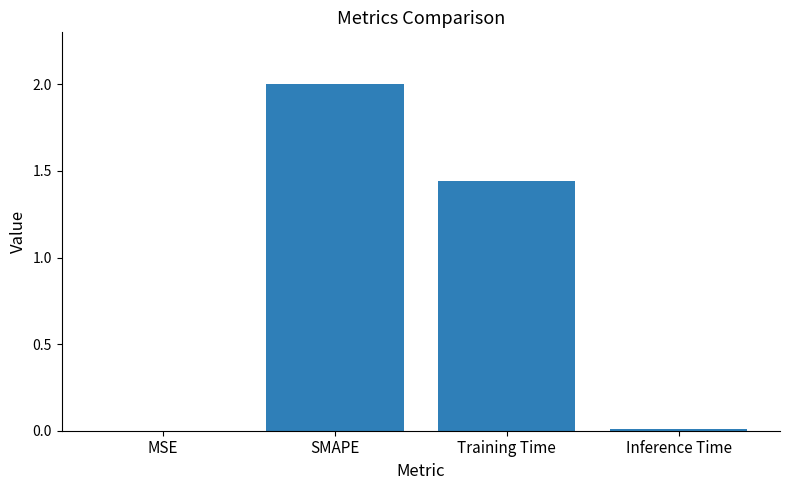

Are the bars horizontal?

No